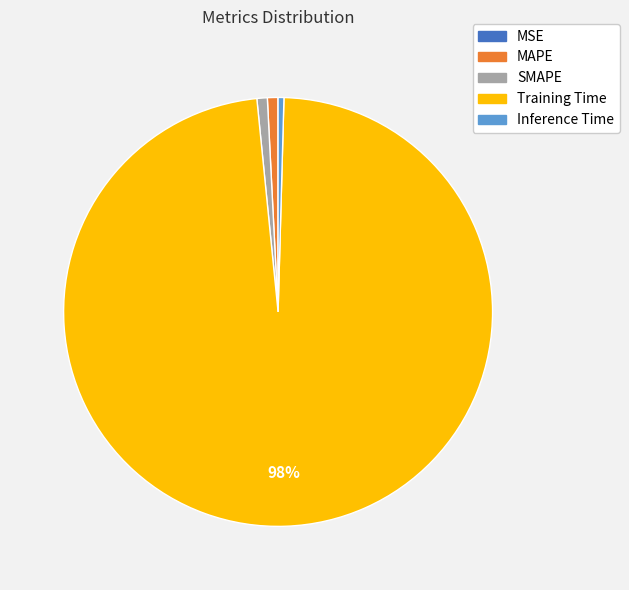

Which slice represents more than half of the pie?

Training Time